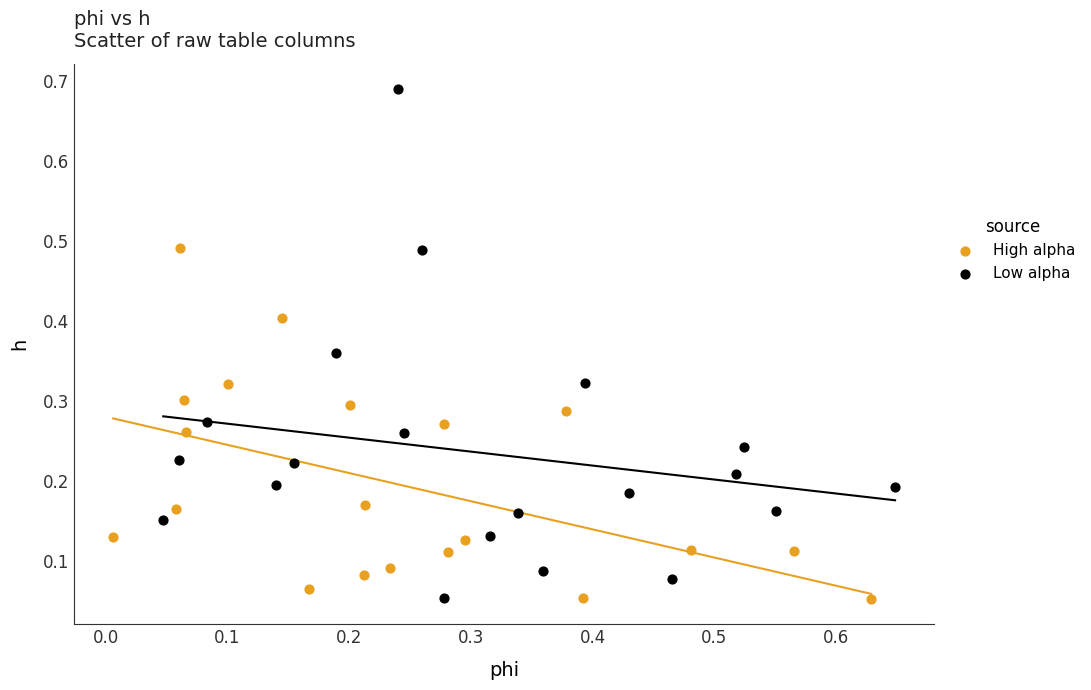

Which series has the widest spread of Y values?

Low alpha